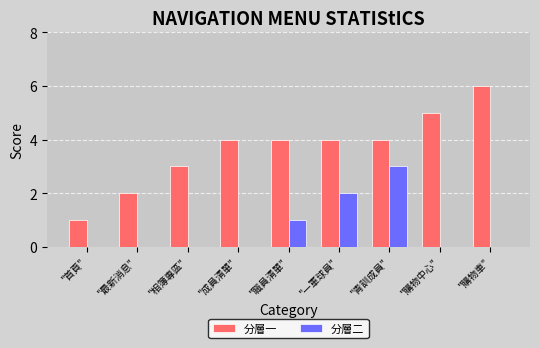

Which label corresponds to the largest value in the chart?

"購物車"